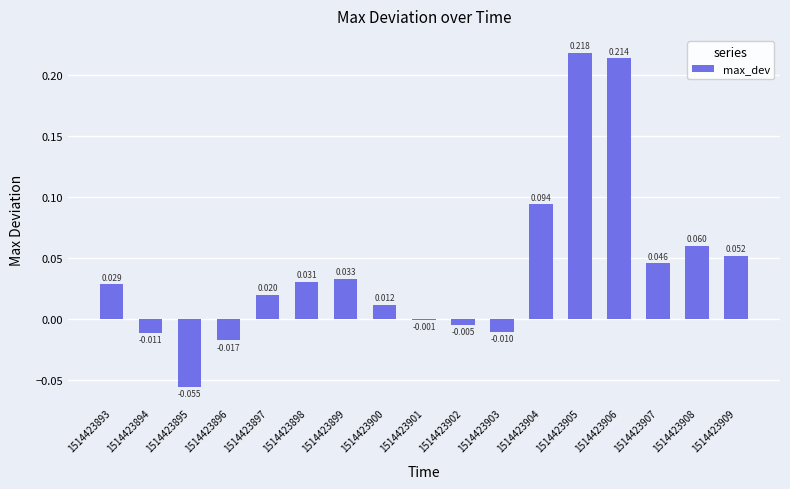

What is the value of the 12th bar from the left?

0.1